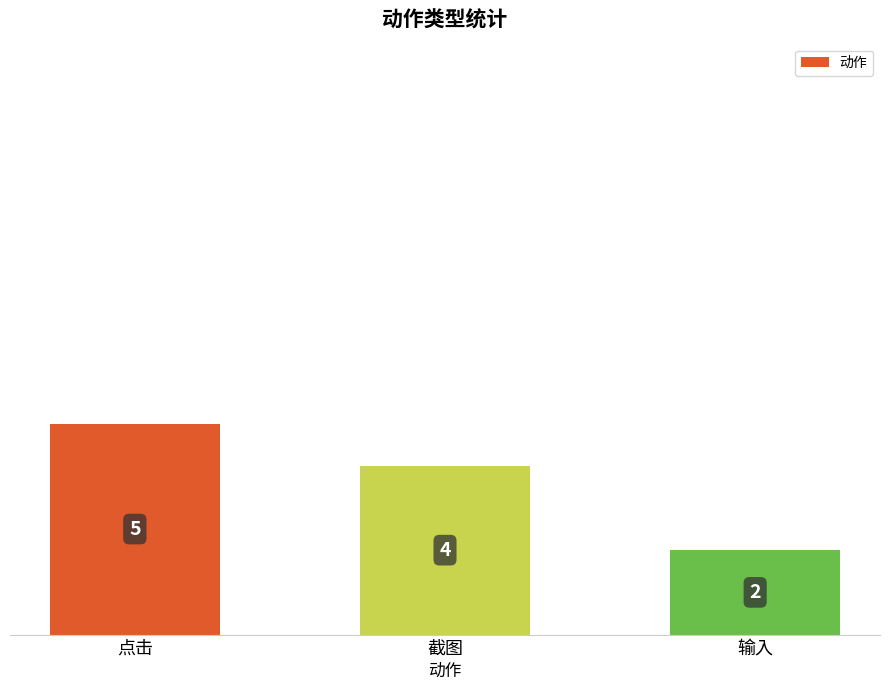

The chart shows a value of 7 at 截图. True or false?

False